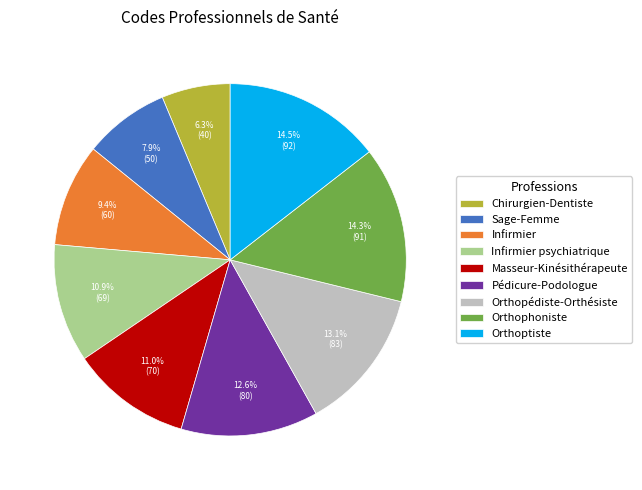

To the nearest percent, what is the difference between the Orthopédiste-Orthésiste and Chirurgien-Dentiste slice percentages?

7%